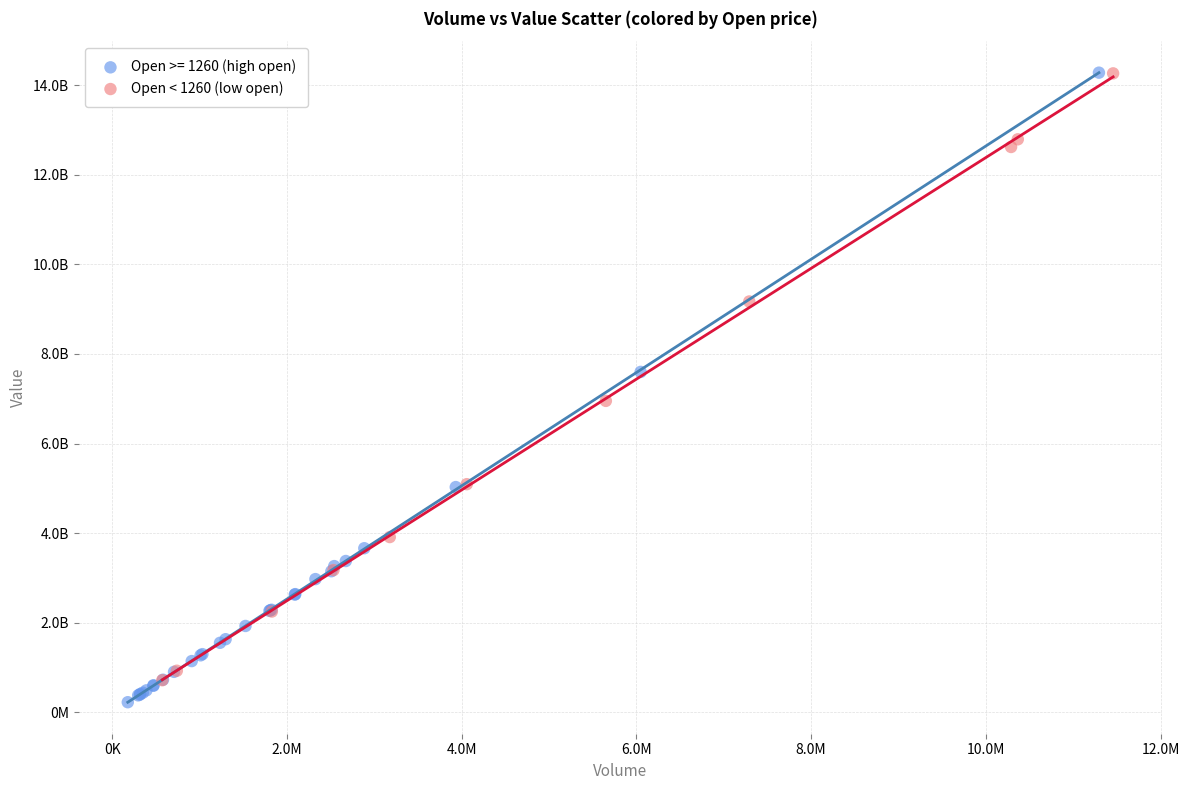

What are all the series names shown in the legend?

Open >= 1260 (high open), Open < 1260 (low open)